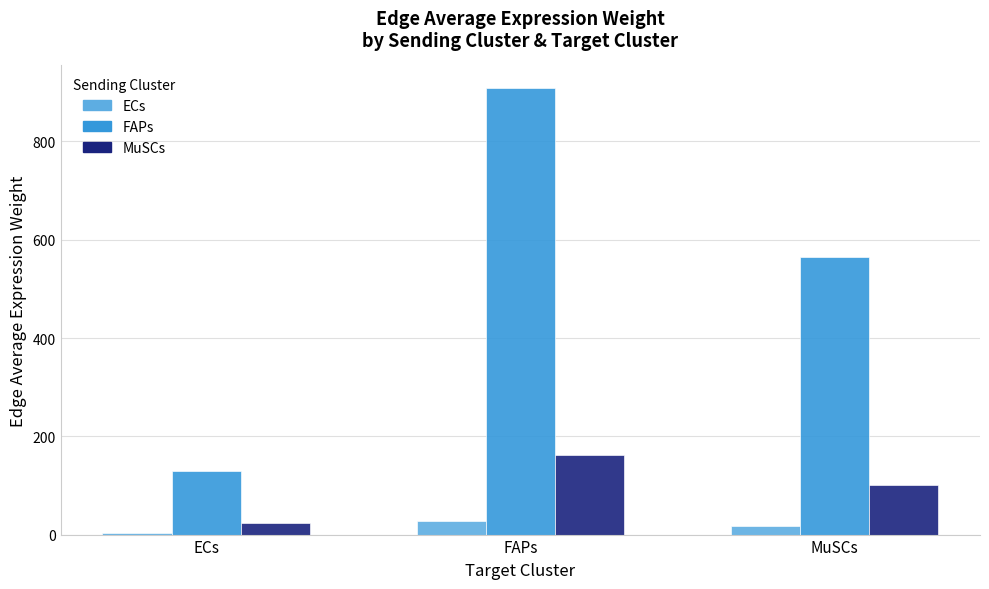

The value of FAPs at ECs is 63.0. True or false?

False